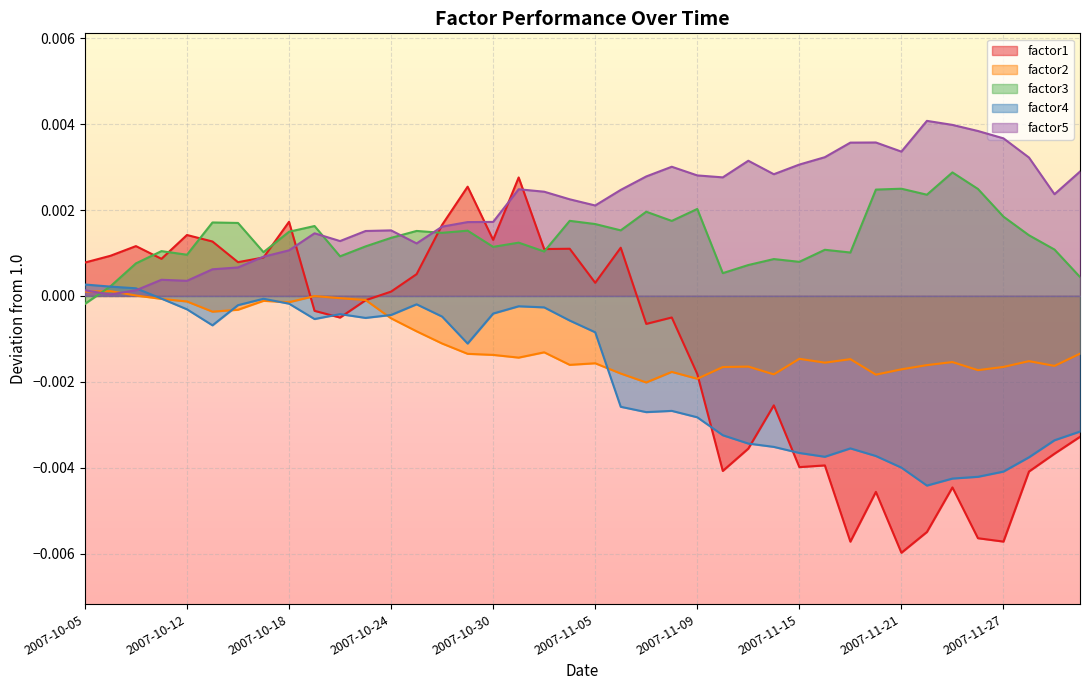

In factor3, how many points are higher than both neighbors (excluding endpoints)?

13